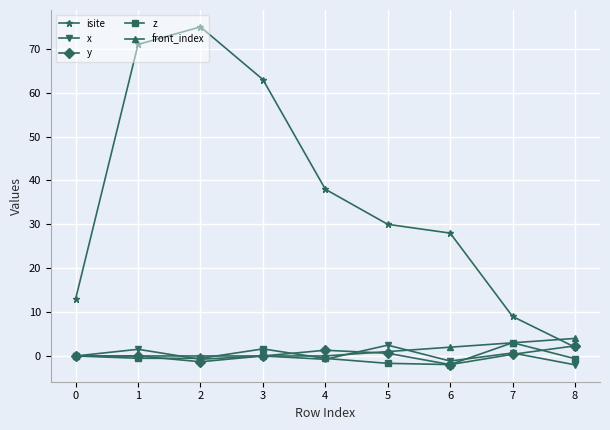

True or false: z has a value of -0.6 at 8.

True